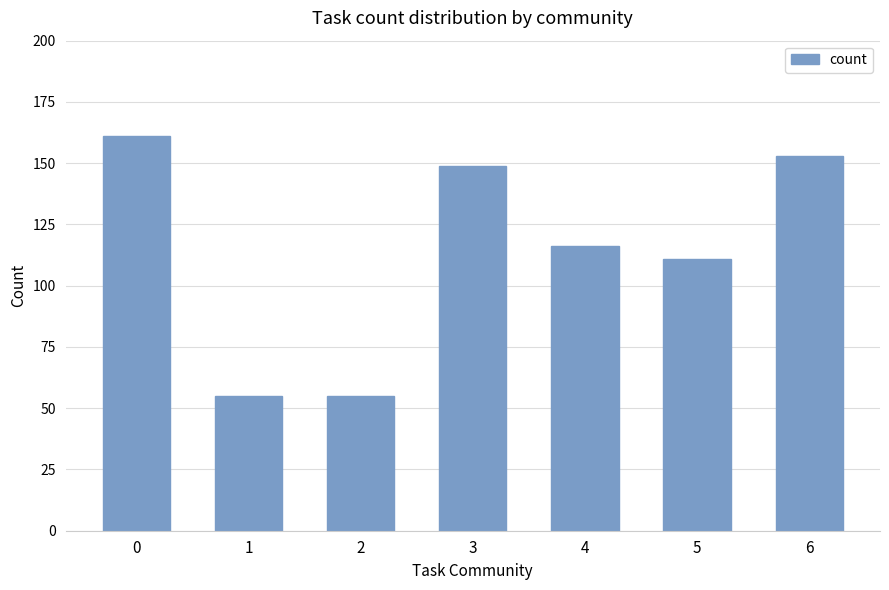

The chart shows a value of 59 at 0. True or false?

False